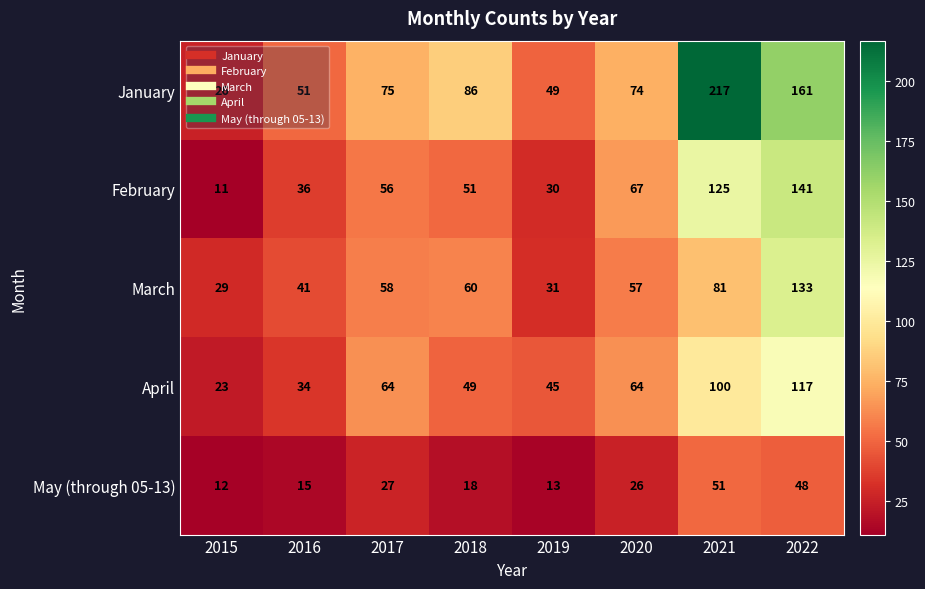

Which label corresponds to the largest value in the chart?

2021